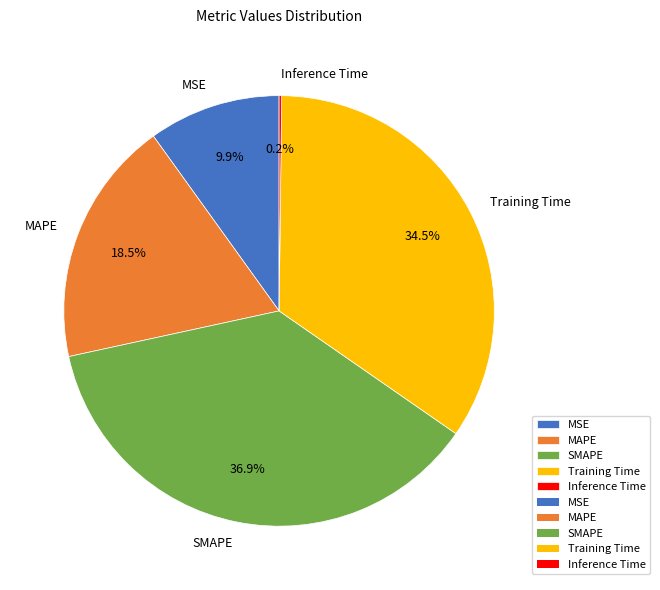

Which has a higher value, SMAPE or MSE?

SMAPE